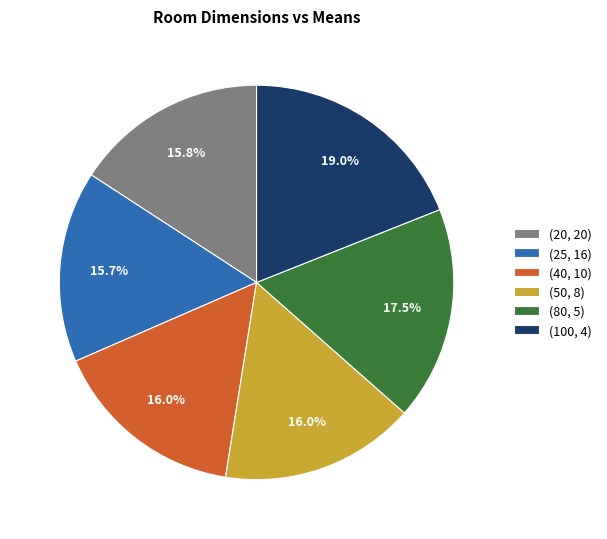

True or false: (50, 8) accounts for 16% of the total.

True